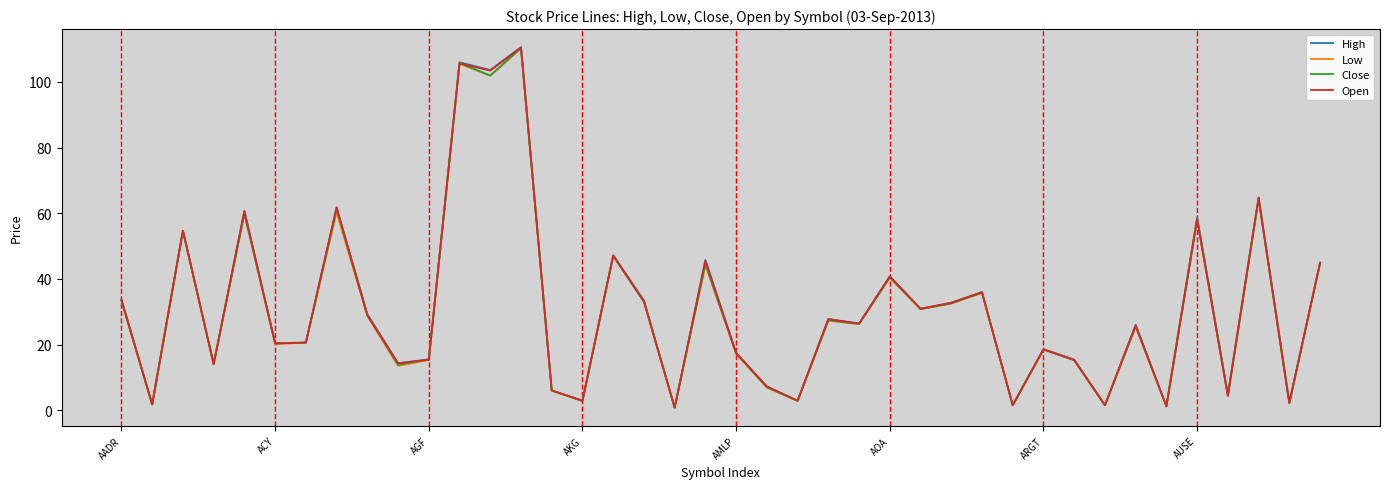

What is the highest value of the High series?

110.6